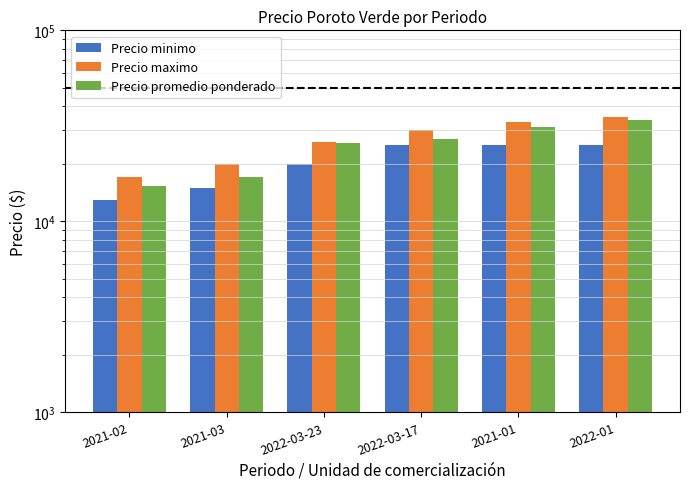

At which category is the sum across all series the highest?

2022-01